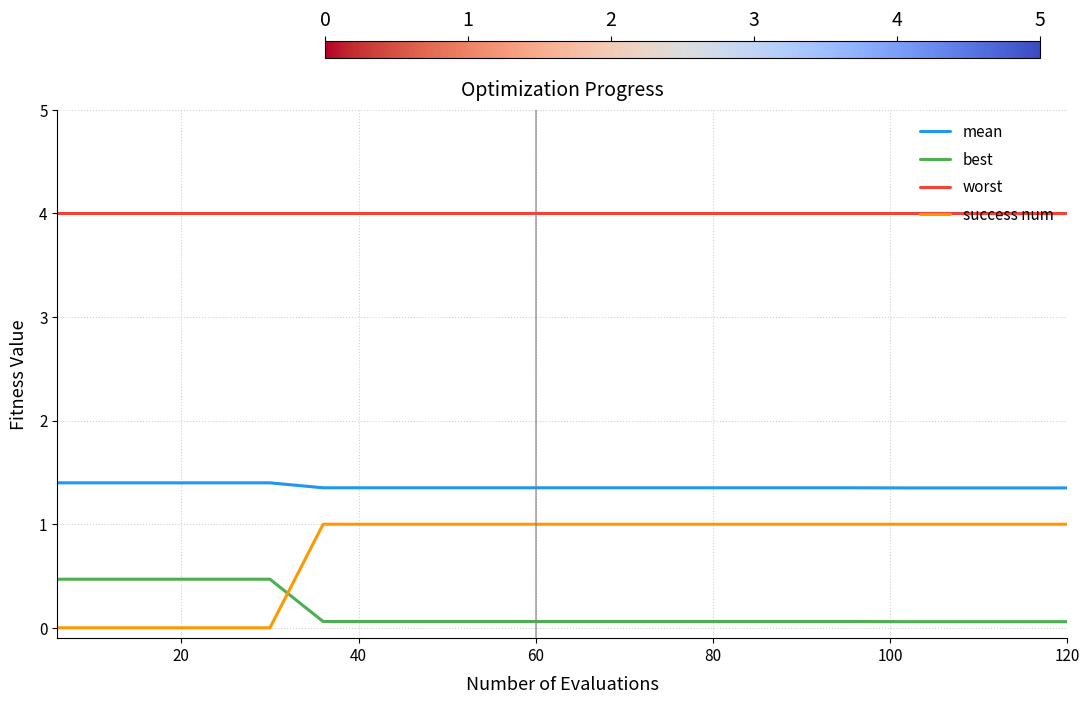

Which series has the largest range (max minus min)?

success num